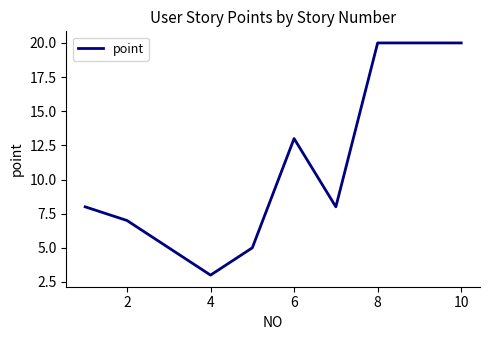

What is the maximum value shown in the chart?

20